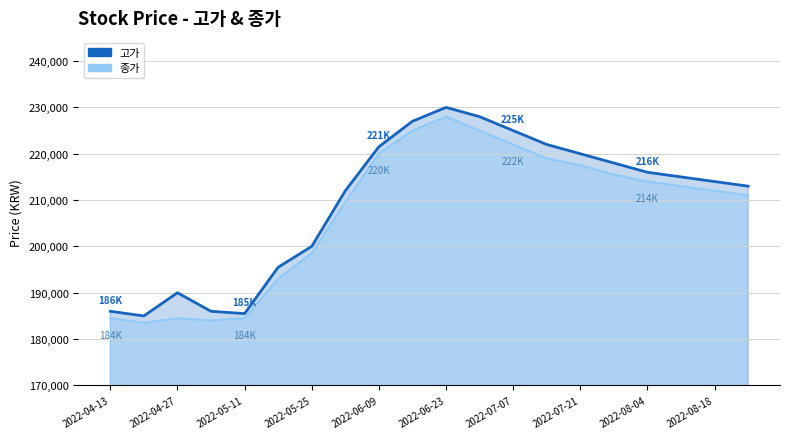

What is the minimum value for 종가?

183500